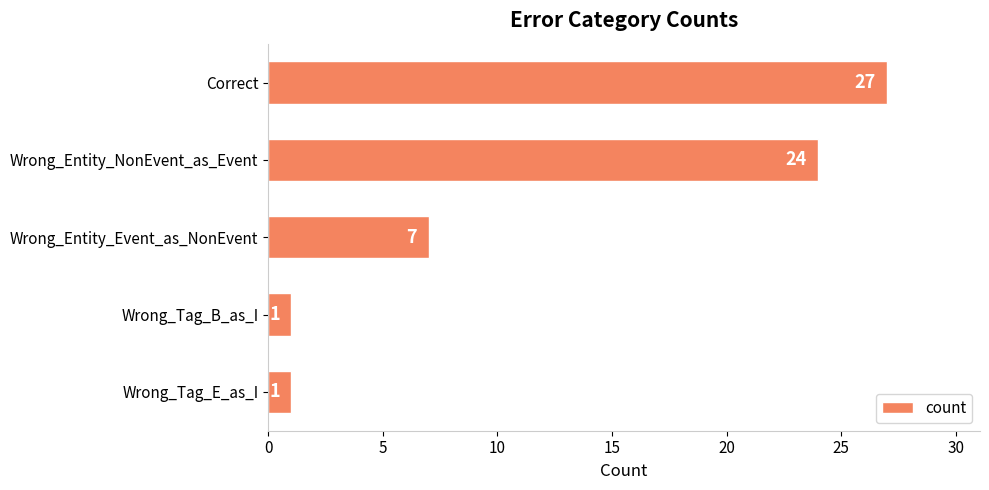

The value at Wrong_Entity_NonEvent_as_Event is 11. True or false?

False